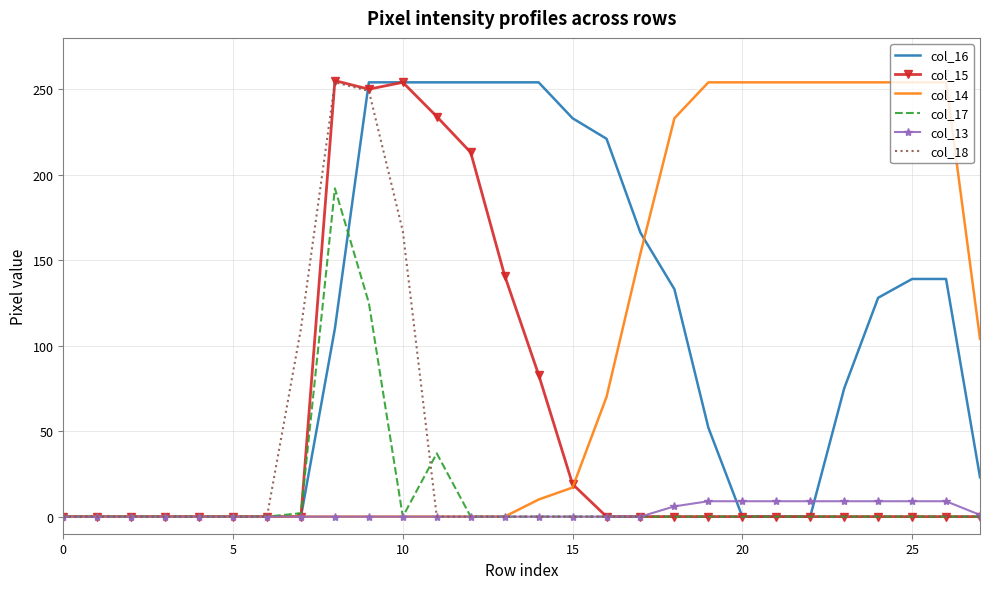

What are all the series names shown in the legend?

col_16, col_15, col_14, col_17, col_13, col_18